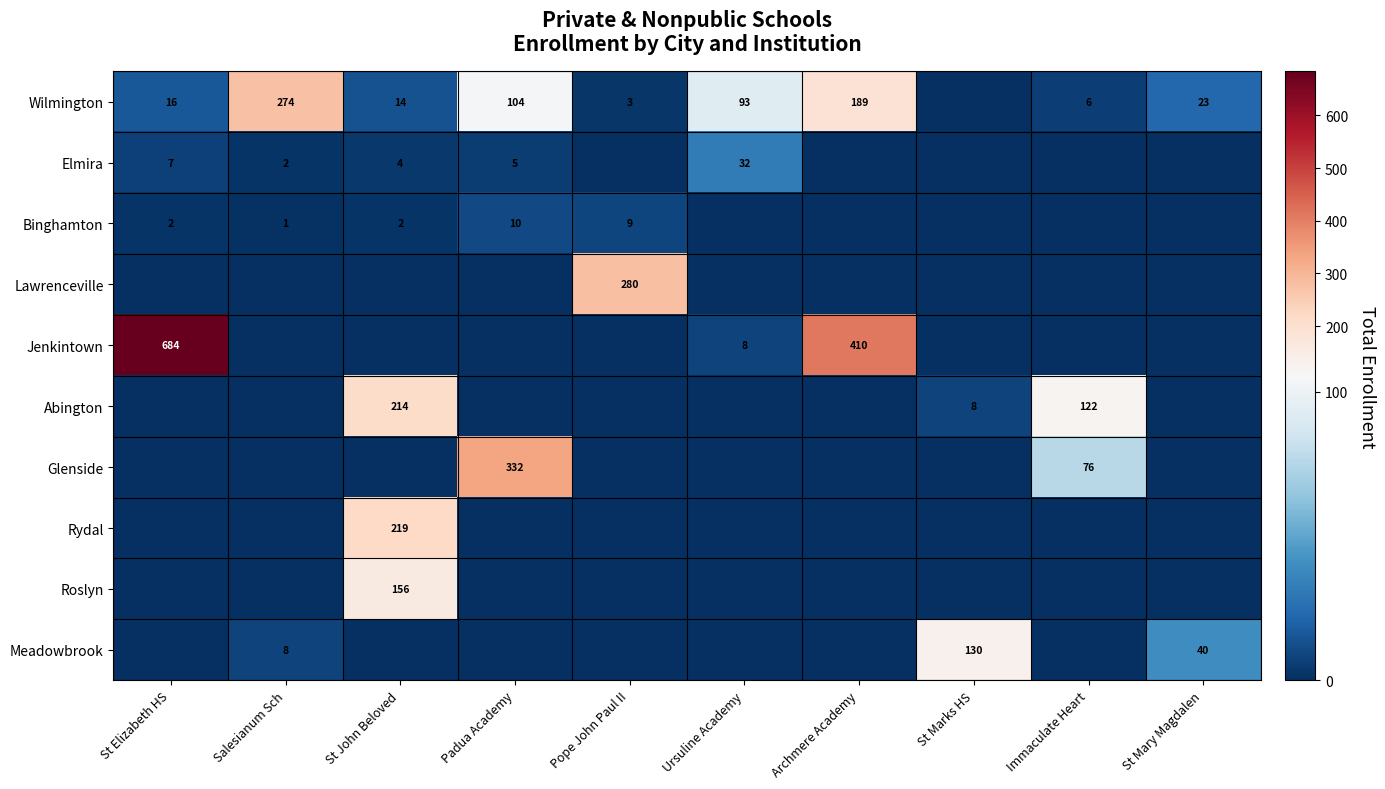

Which series changed the most between Padua Academy and Ursuline Academy?

Glenside